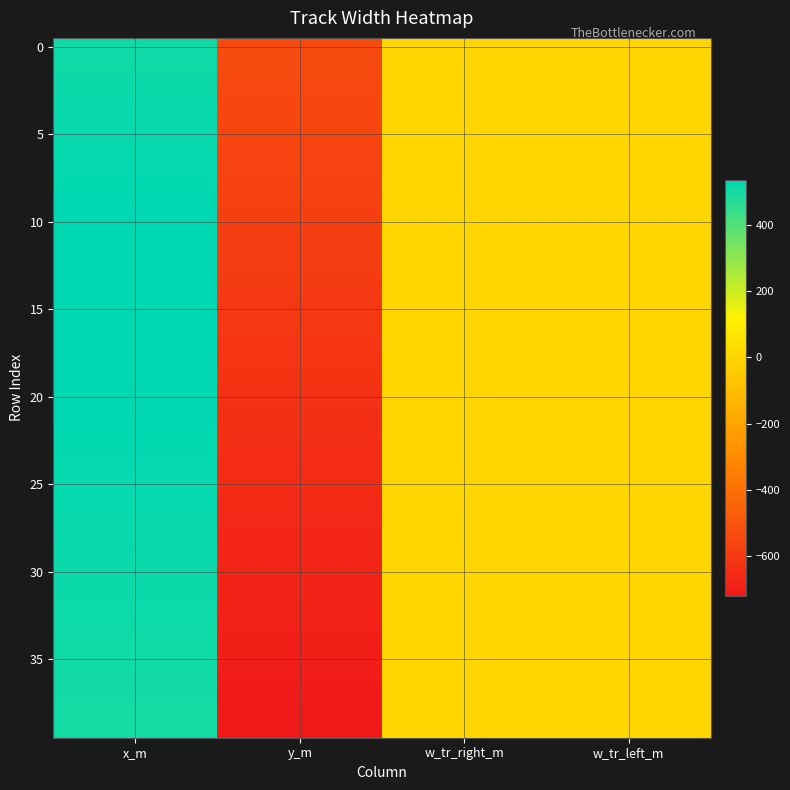

What is the minimum value shown in the chart?

-719.6